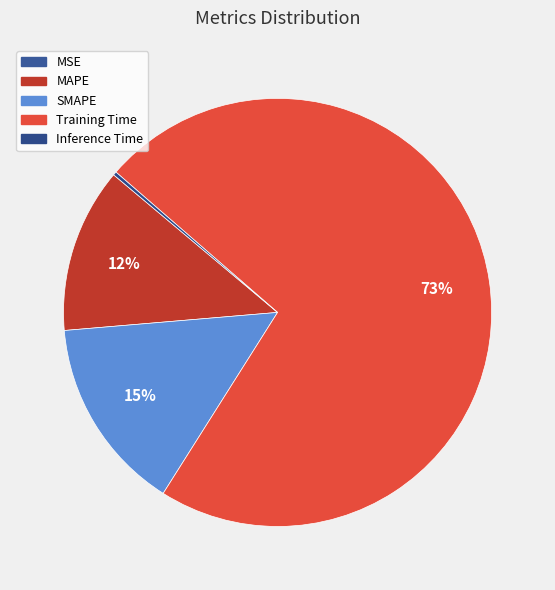

What is the largest slice in the pie chart?

Training Time